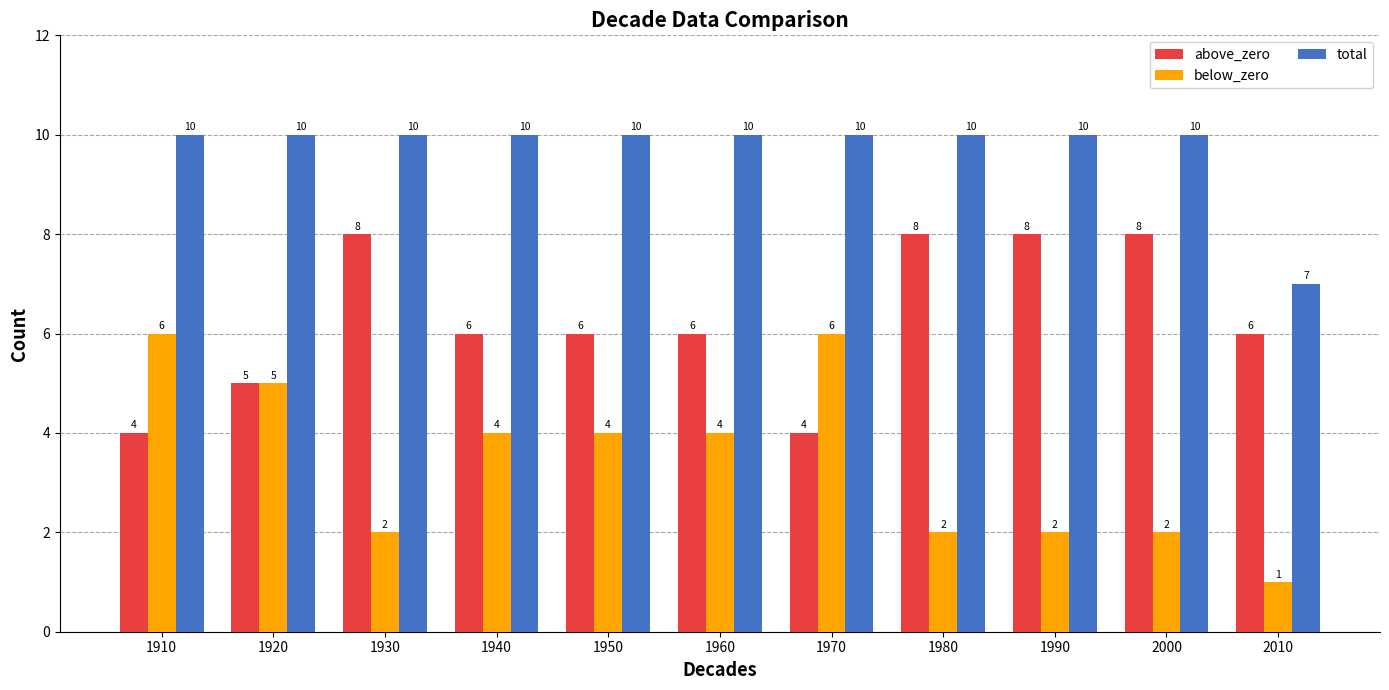

Reading left to right, what are all the values shown in this chart?

above_zero: 1910=4	1920=5	1930=8	1940=6	1950=6	1960=6	1970=4	1980=8	1990=8	2000=8	2010=6
below_zero: 1910=6	1920=5	1930=2	1940=4	1950=4	1960=4	1970=6	1980=2	1990=2	2000=2	2010=1
total: 1910=10	1920=10	1930=10	1940=10	1950=10	1960=10	1970=10	1980=10	1990=10	2000=10	2010=7